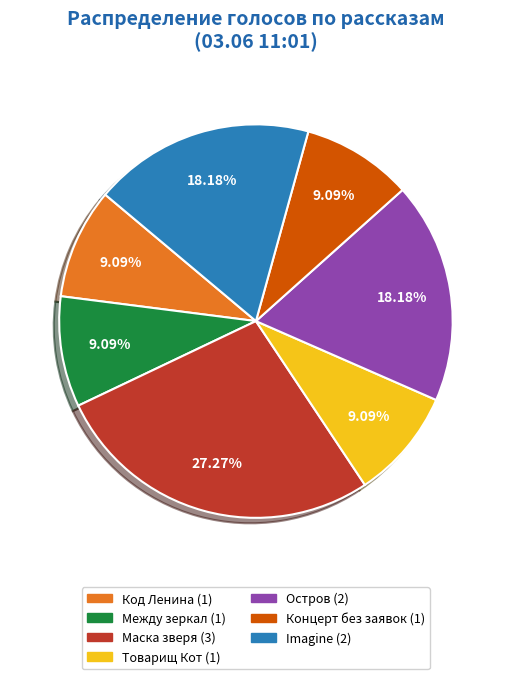

Is there a majority slice in this chart?

No